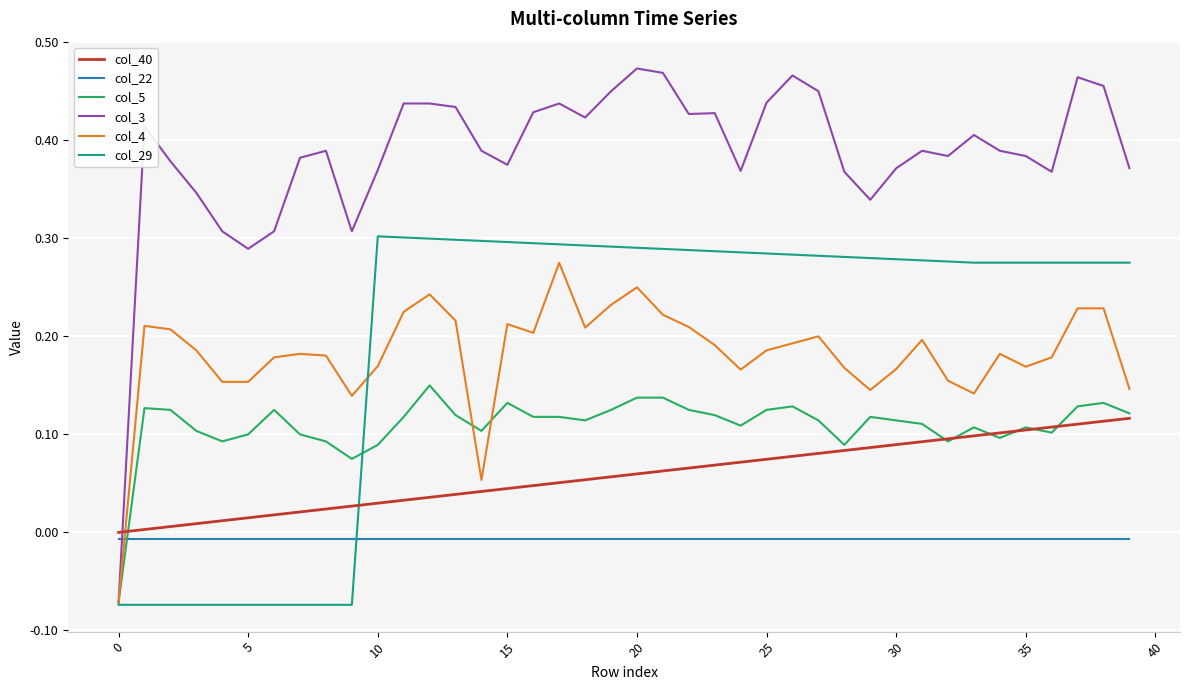

Which series has the widest spread of values?

col_3